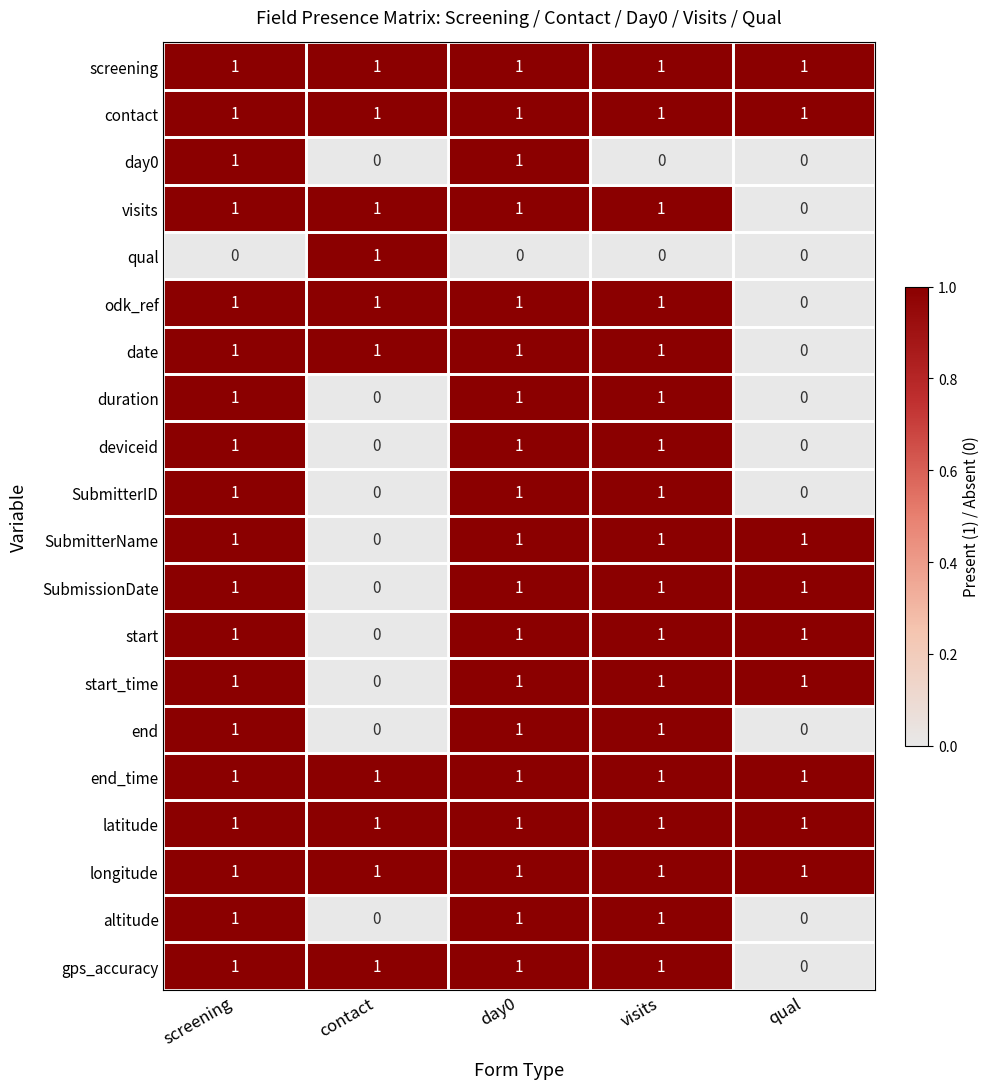

Which category has the highest value in the qual series?

contact